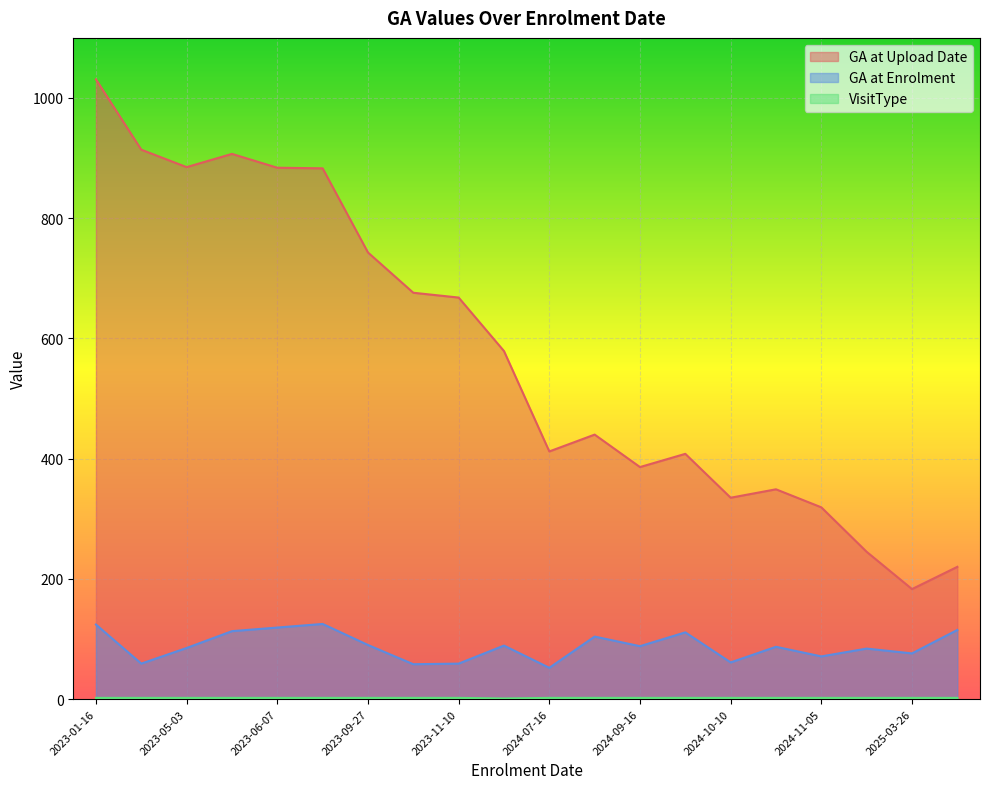

At which category does the chart reach its peak across all series?

2023-01-16